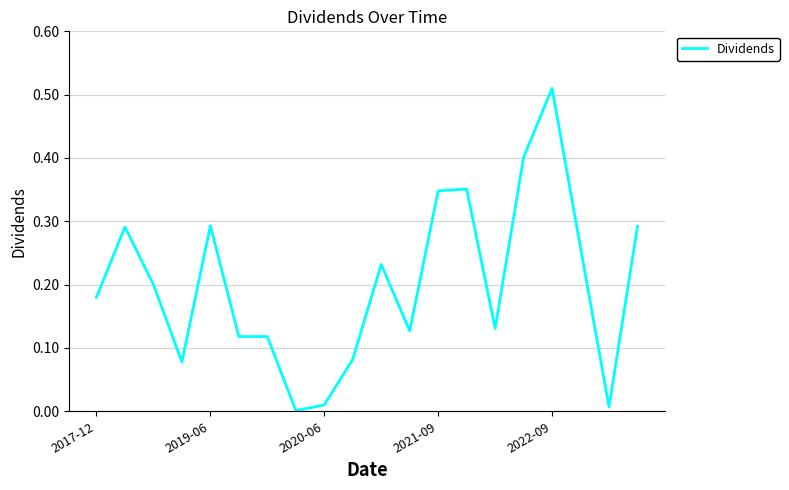

How many interior local valleys (lower than both neighbors) does the data have?

5